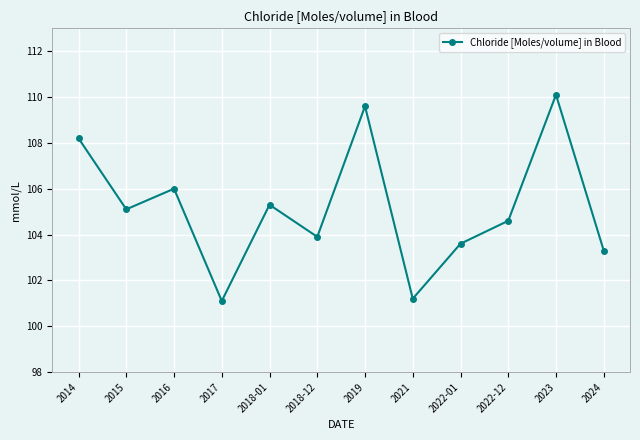

Where is the data nearest to the value 105?

2015